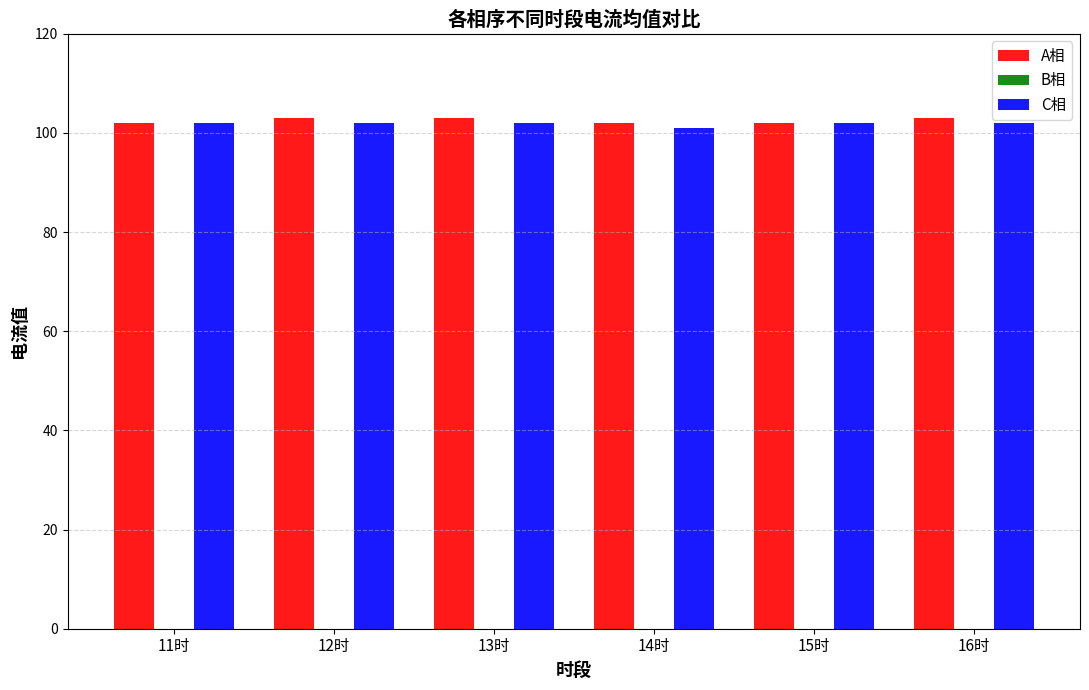

How many groups of bars are there?

6